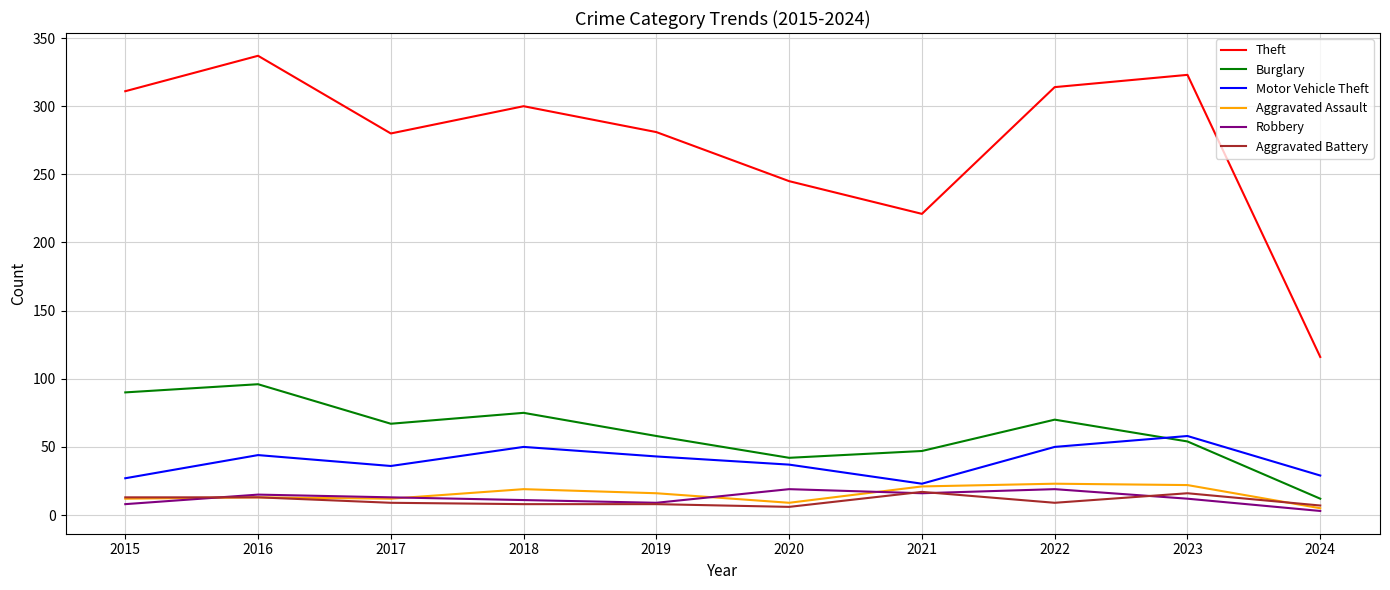

Is it true that Motor Vehicle Theft equals 29 at 2024?

True